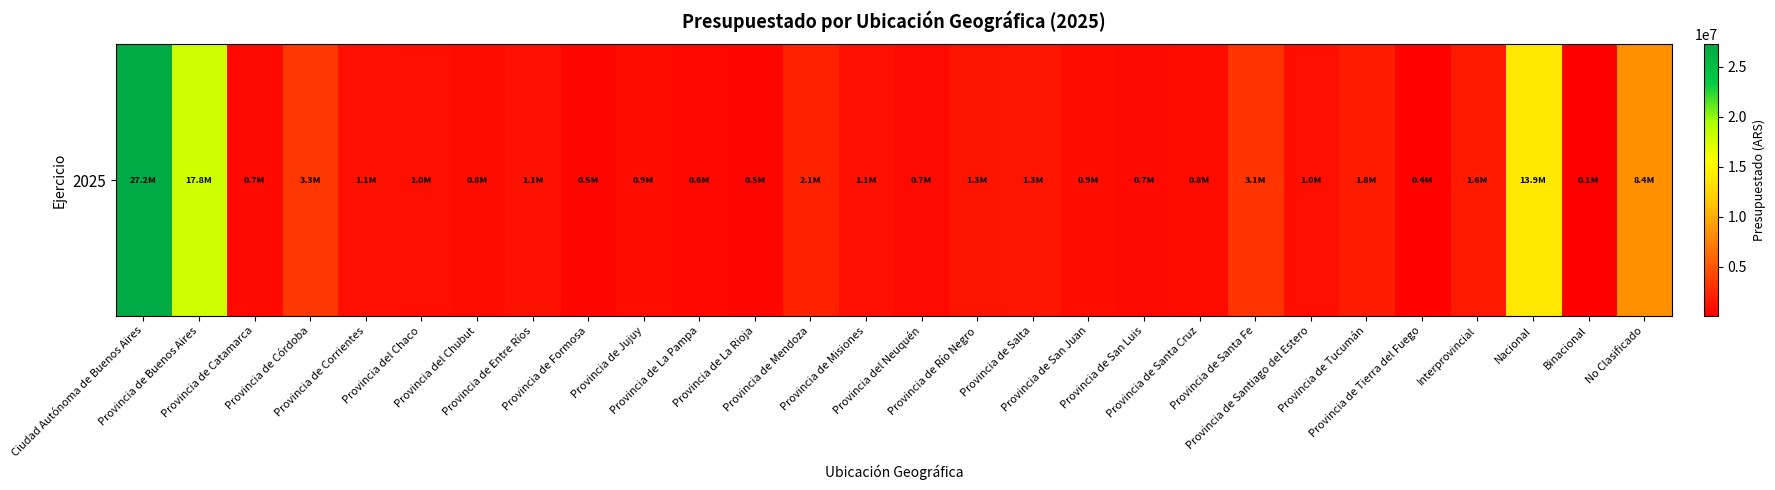

What is the change in value from Provincia de Entre Ríos to Interprovincial?

+471558.1